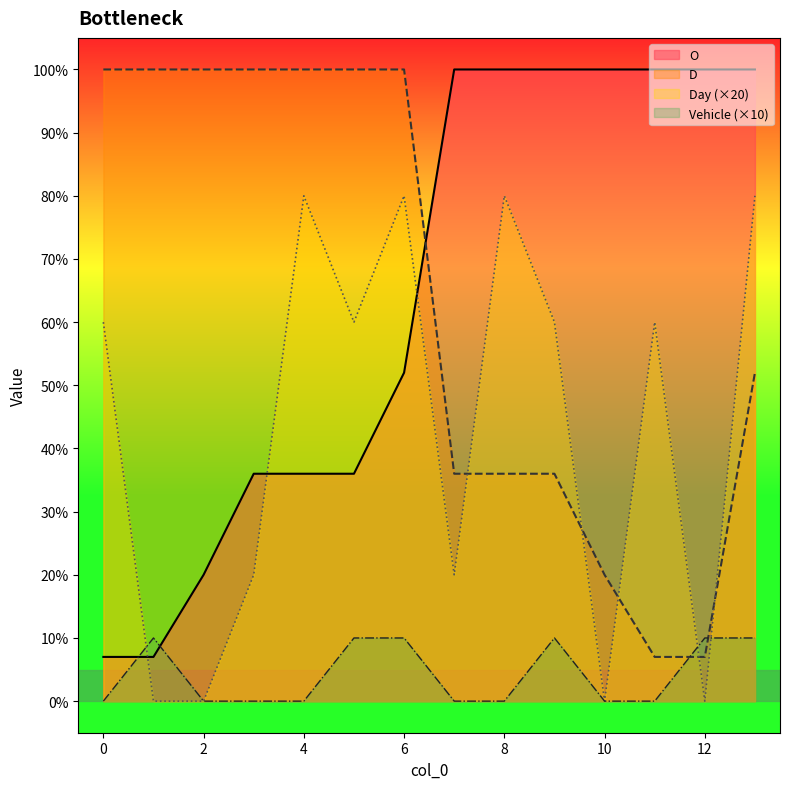

How many intersections are there between O and D?

1